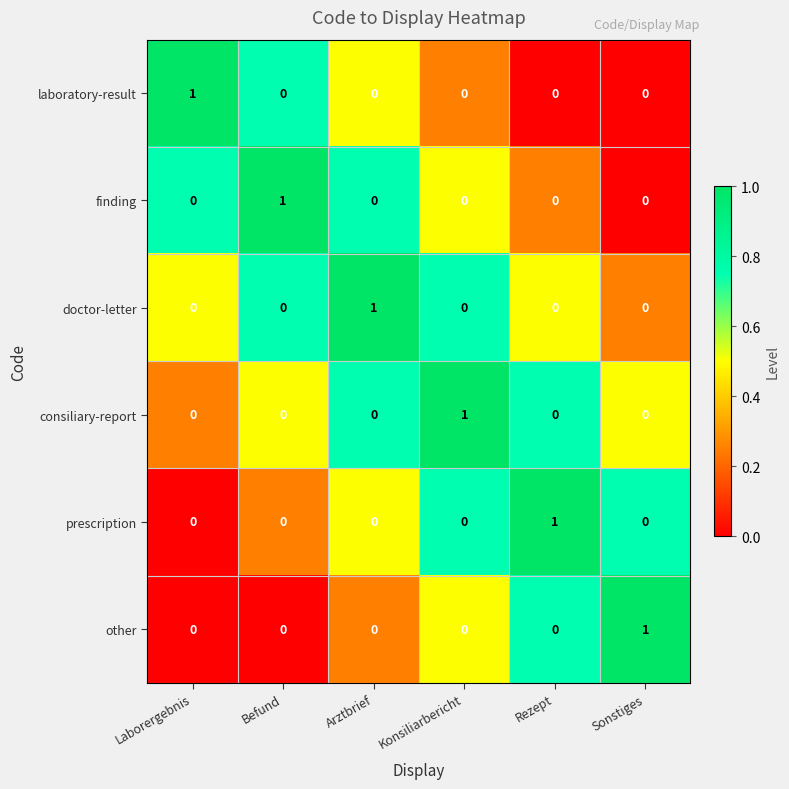

Is the value of doctor-letter at Arztbrief greater than the value of laboratory-result at Rezept?

Yes